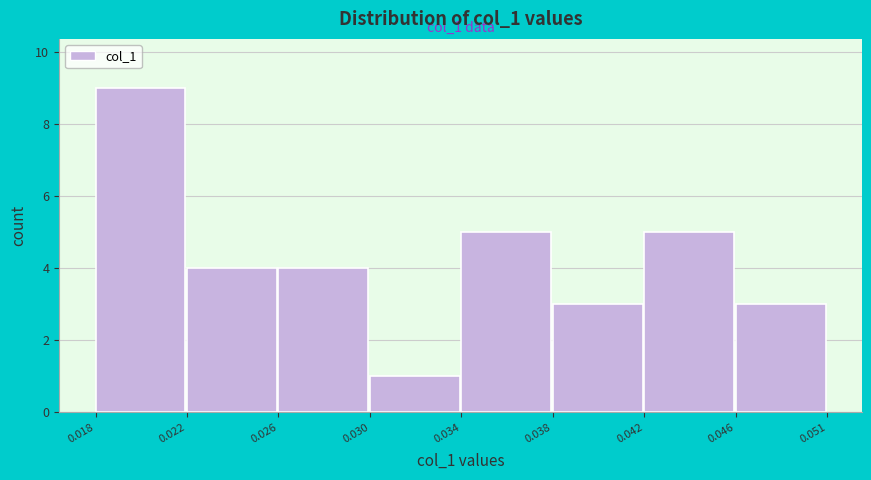

Reading left to right, what are all the values shown in this chart?

9	4	4	1	5	3	5	3